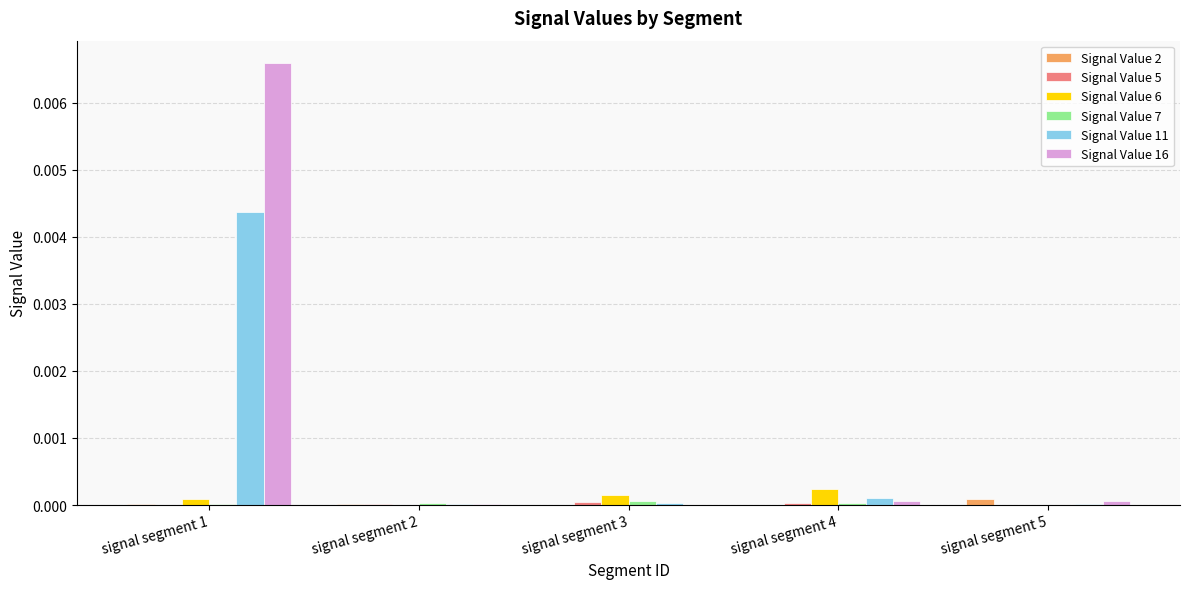

Are the bars grouped side by side (vs. stacked)?

Yes